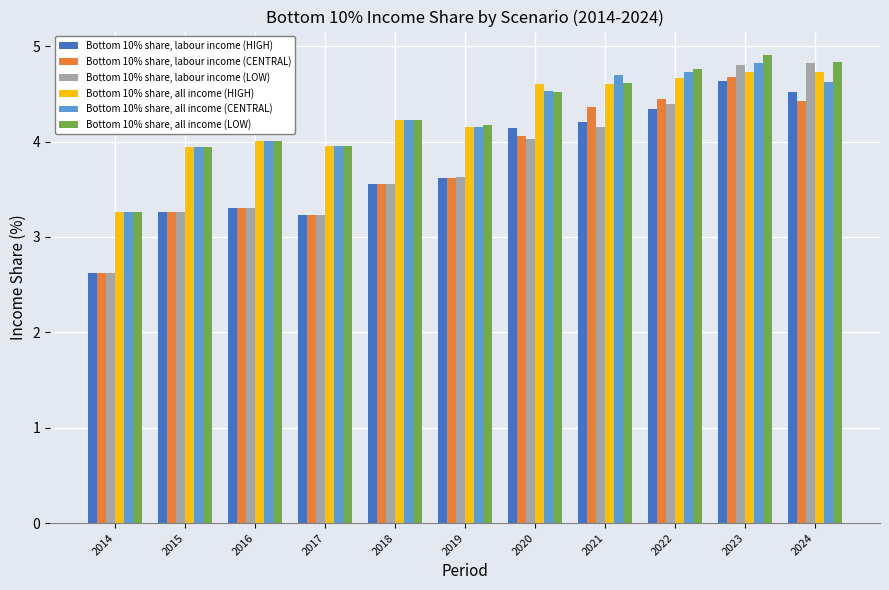

True or false: Bottom 10% share, labour income (LOW) has a value of 5.7 at 2021.

False